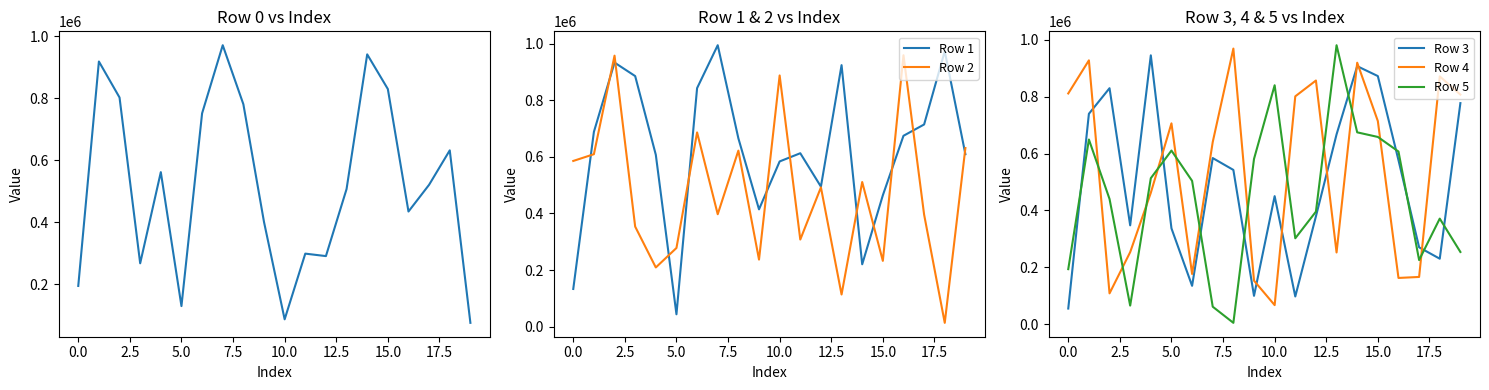

What is the maximum value for Row 2?

958704